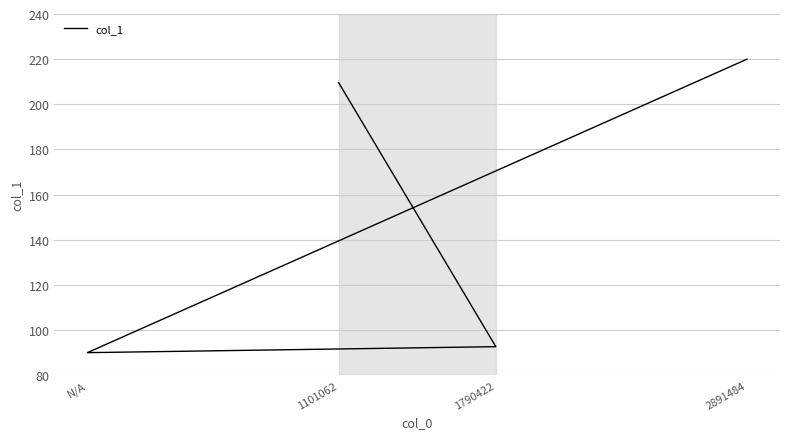

Between 1101062 and 2891484, which is larger?

2891484